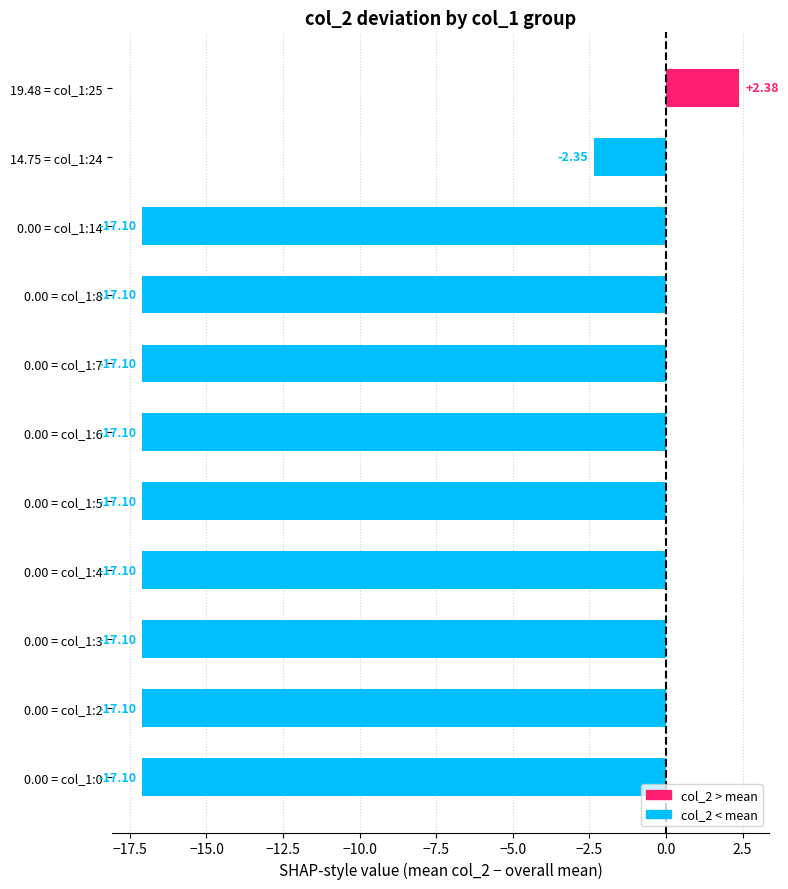

What is the difference between the maximum and minimum values?

19.5